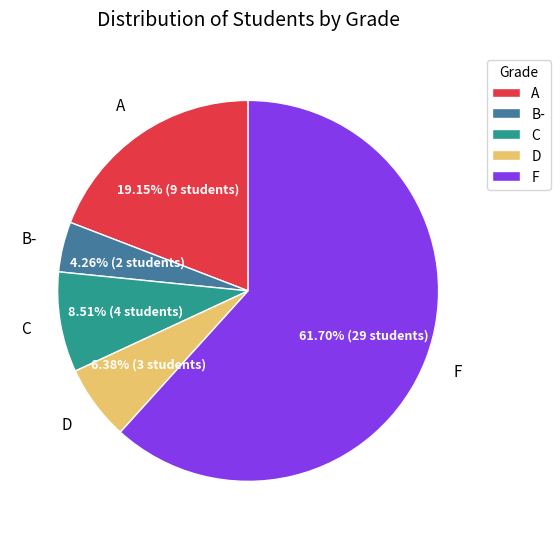

True or false: C accounts for 9% of the total.

True